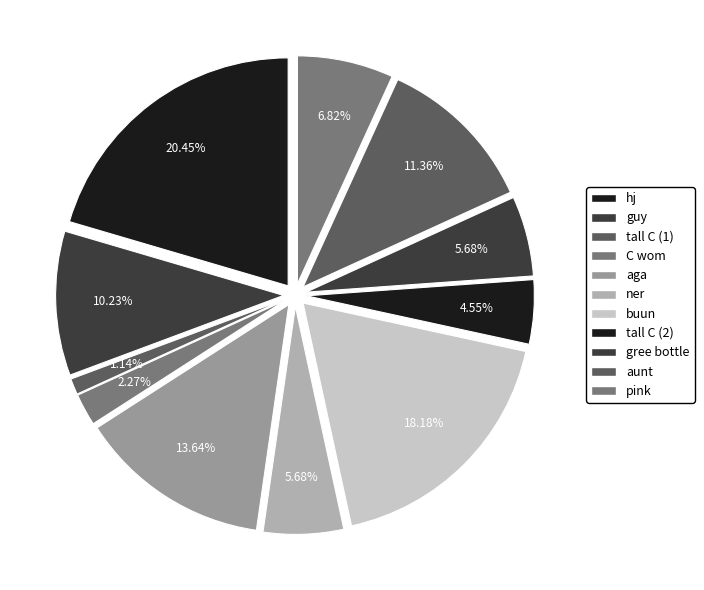

To the nearest percent, what is the average slice percentage?

9%